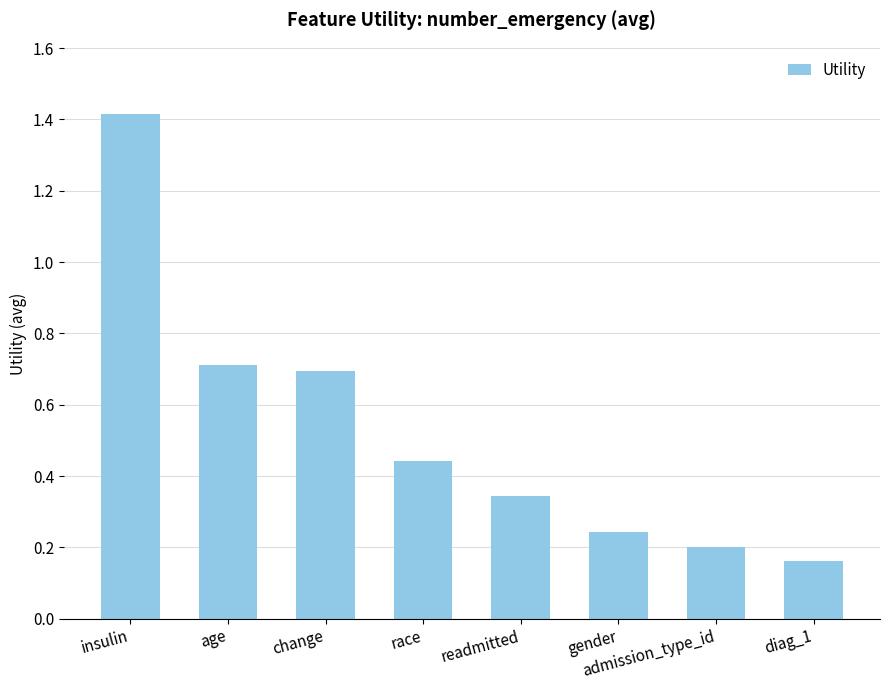

What is the sum of the values at readmitted and admission_type_id?

0.5